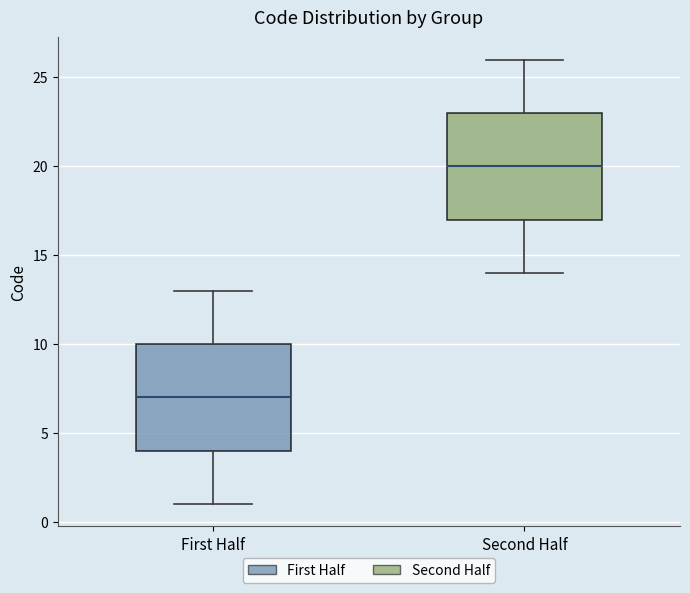

Reading left to right, transcribe this box plot: for each box, give where its median line is, the range the box spans, and where its two whiskers end, as read against the y-axis. The values are not printed on the chart, so give them approximately, as read against the axis.

First Half: median 7, box 4 to 10, whiskers 1 to 13
Second Half: median 20, box 17 to 23, whiskers 14 to 26